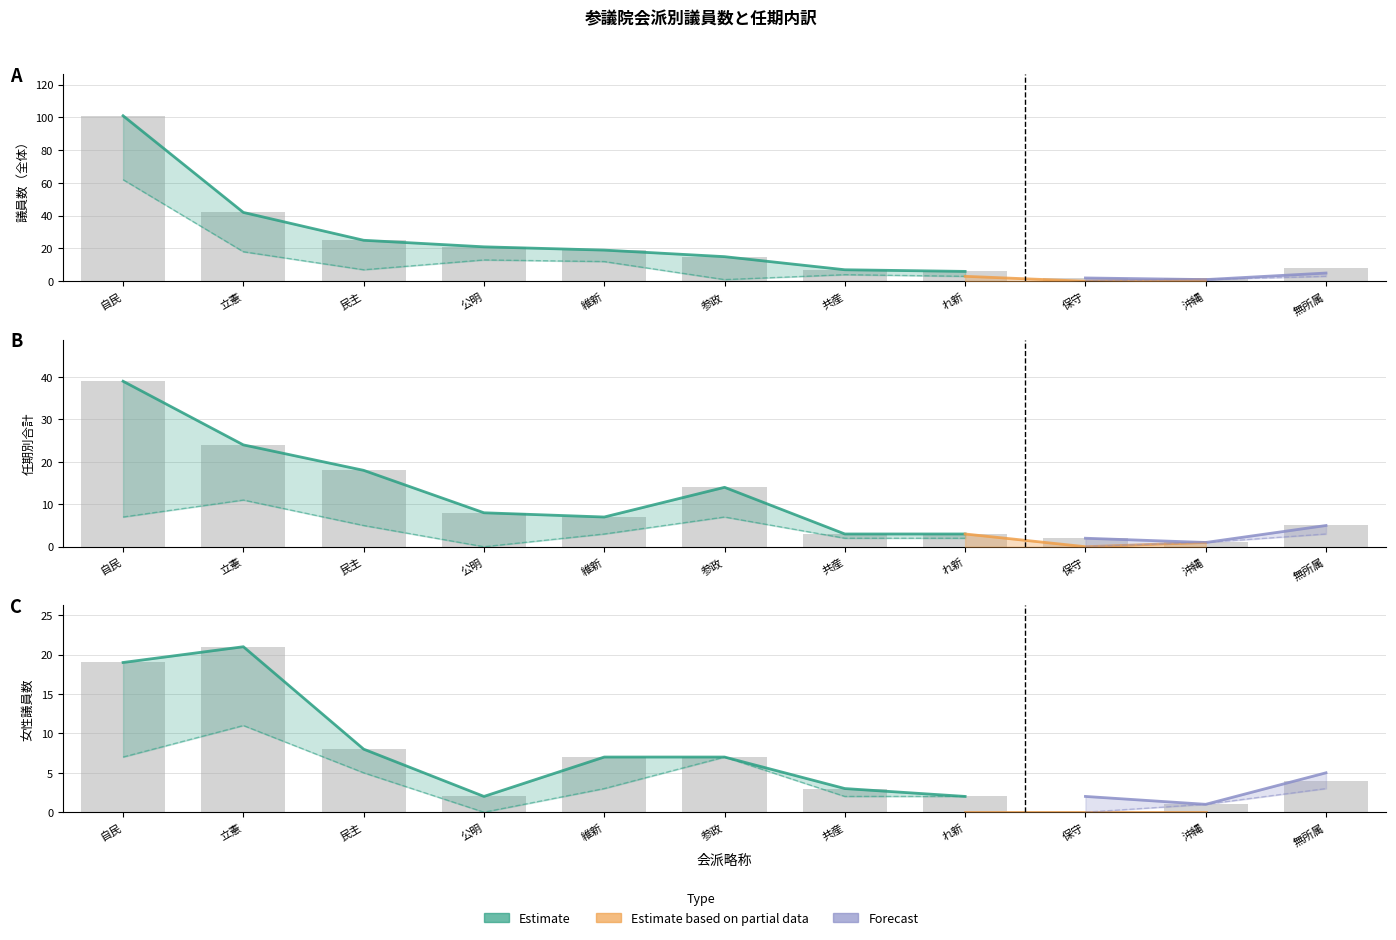

Reading right to left, transcribe all the data shown in this chart.

議員数: 8	2	2	6	7	15	19	21	25	42	101
任期2／合計: 5	1	2	3	3	14	7	8	18	24	39
議員数／女性: 4	1	0	2	3	7	7	2	8	21	19